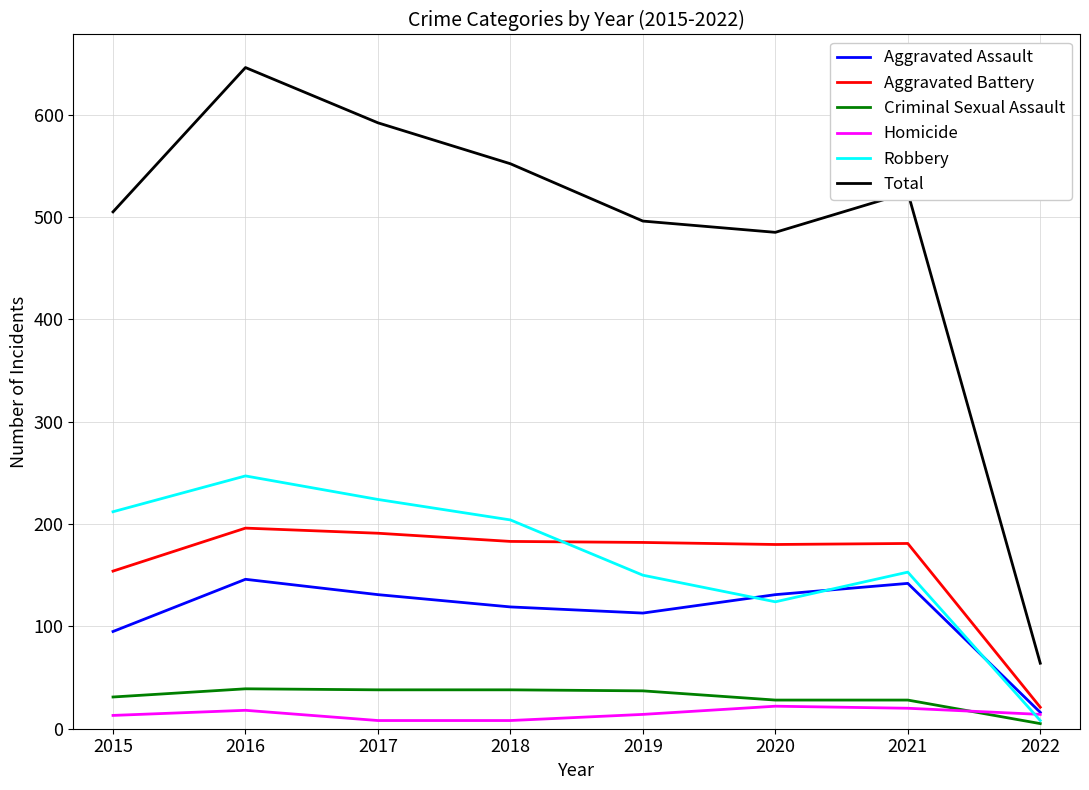

True or false: Total has a value of 337 at 2018.

False